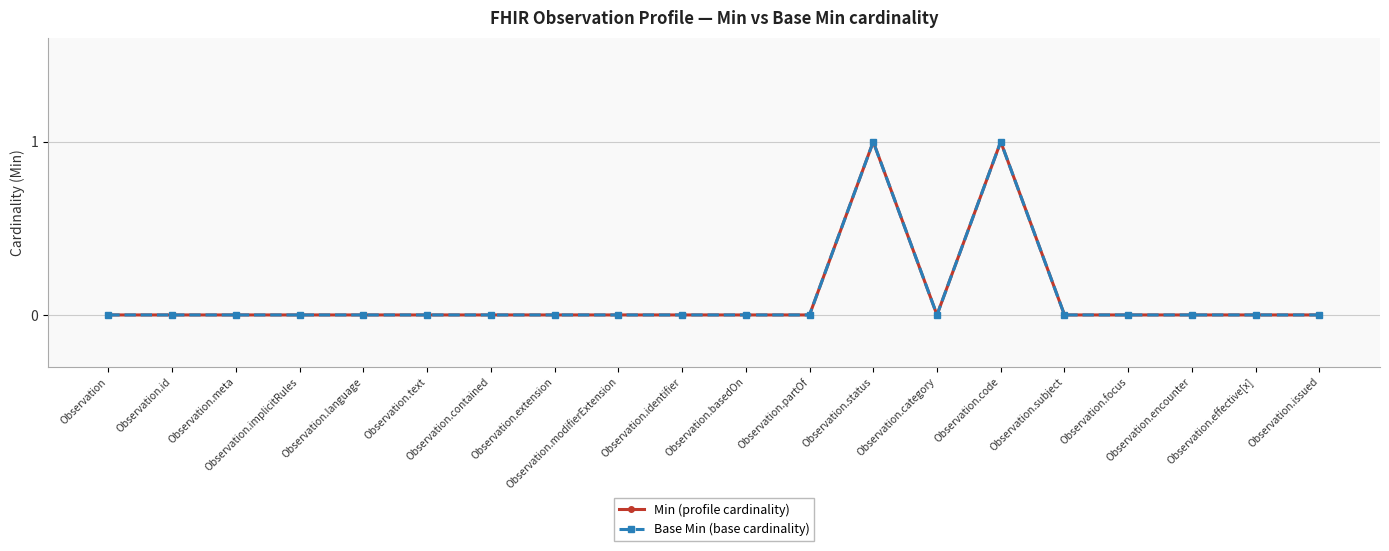

At how many categories does at least one series exceed 0?

2